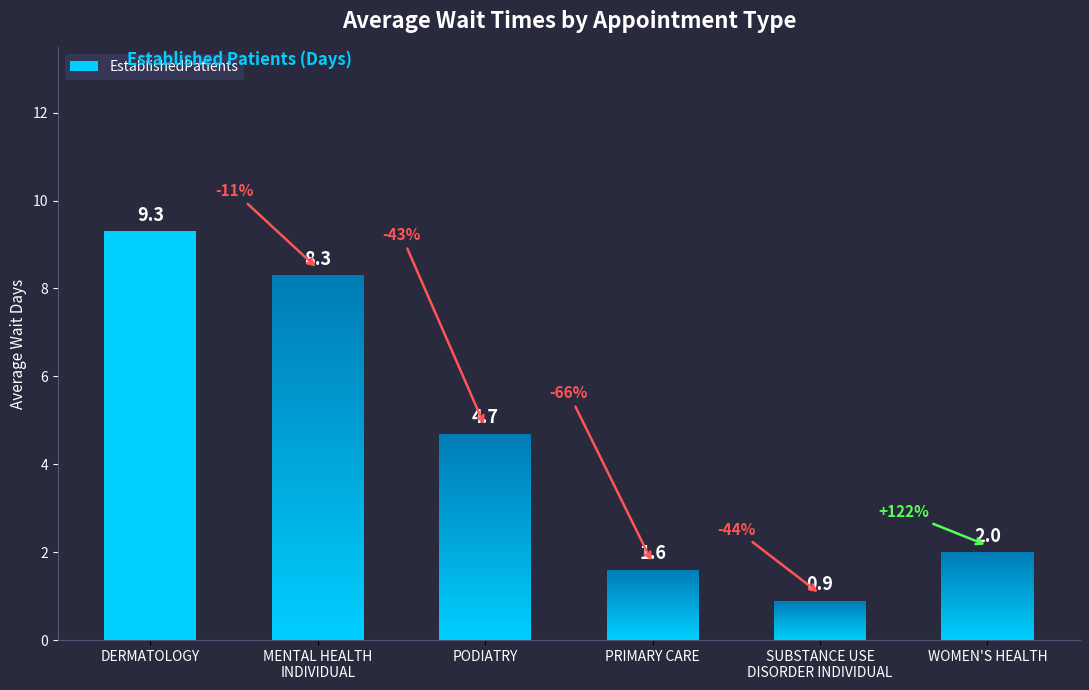

True or false: the data shows 0.9 at SUBSTANCE USE
DISORDER INDIVIDUAL.

True